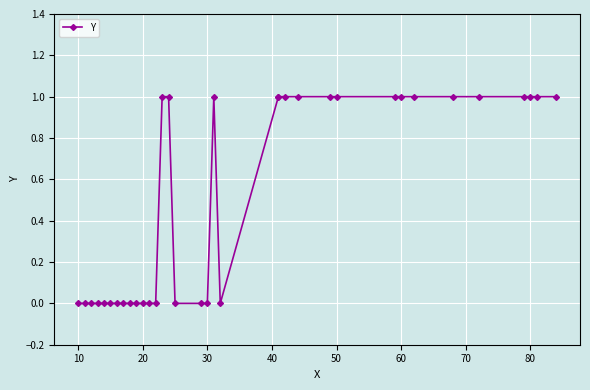

True or false: there are more than 0 points higher than both neighbors.

True